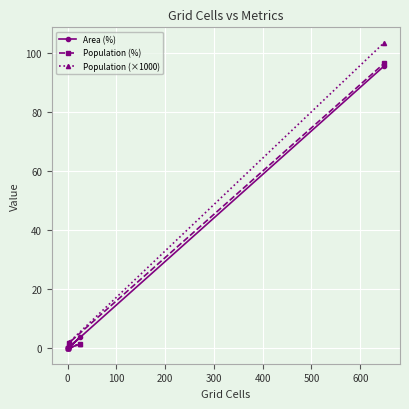

What are all the series names shown in the legend?

Area (%), Population (%), Population (×1000)